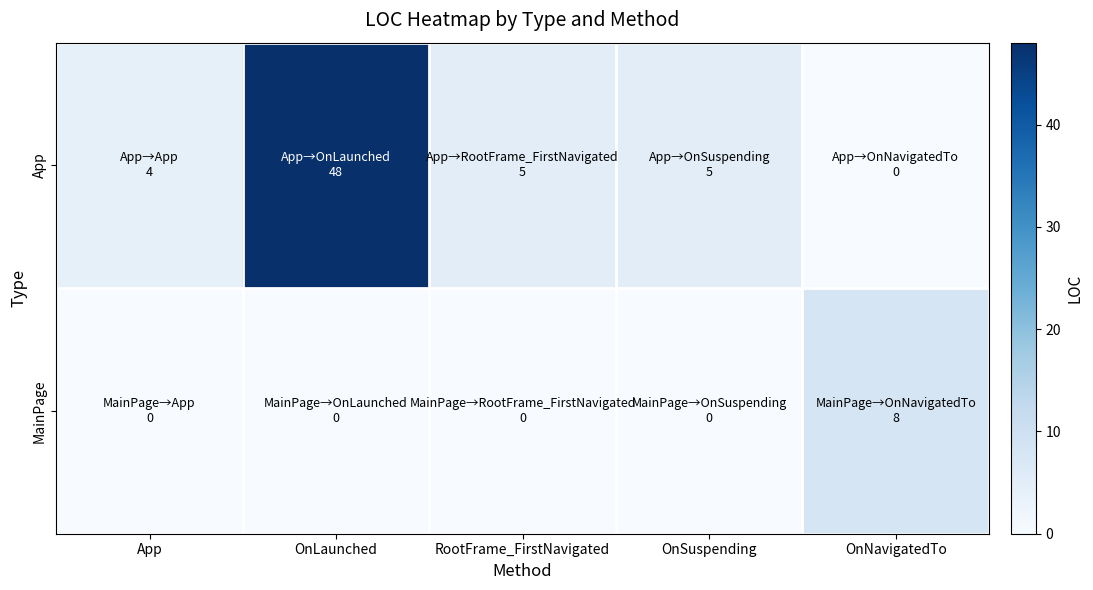

What is the total value across all series at OnLaunched?

48